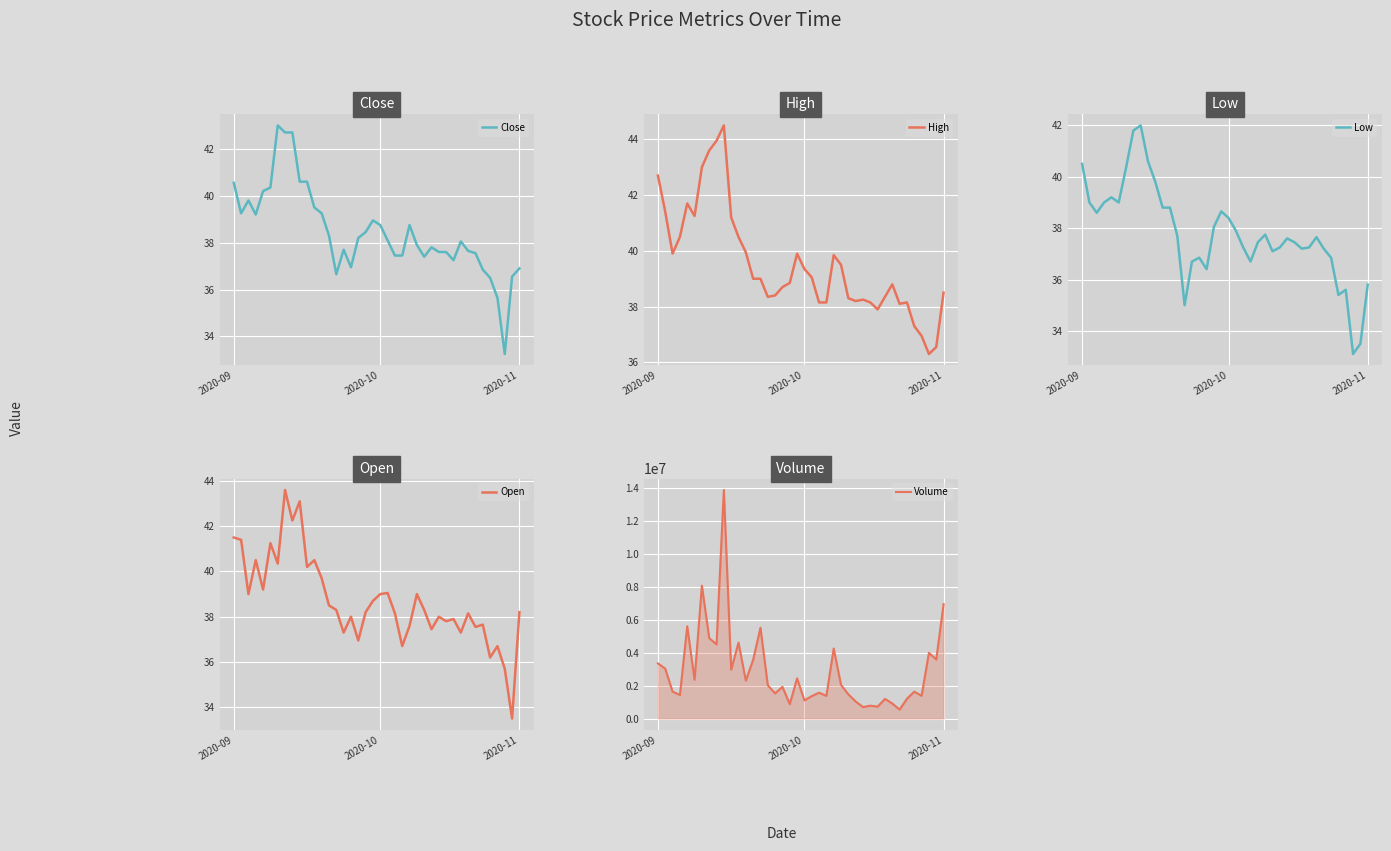

The Close series shows 16.0 at 2020-10. True or false?

False